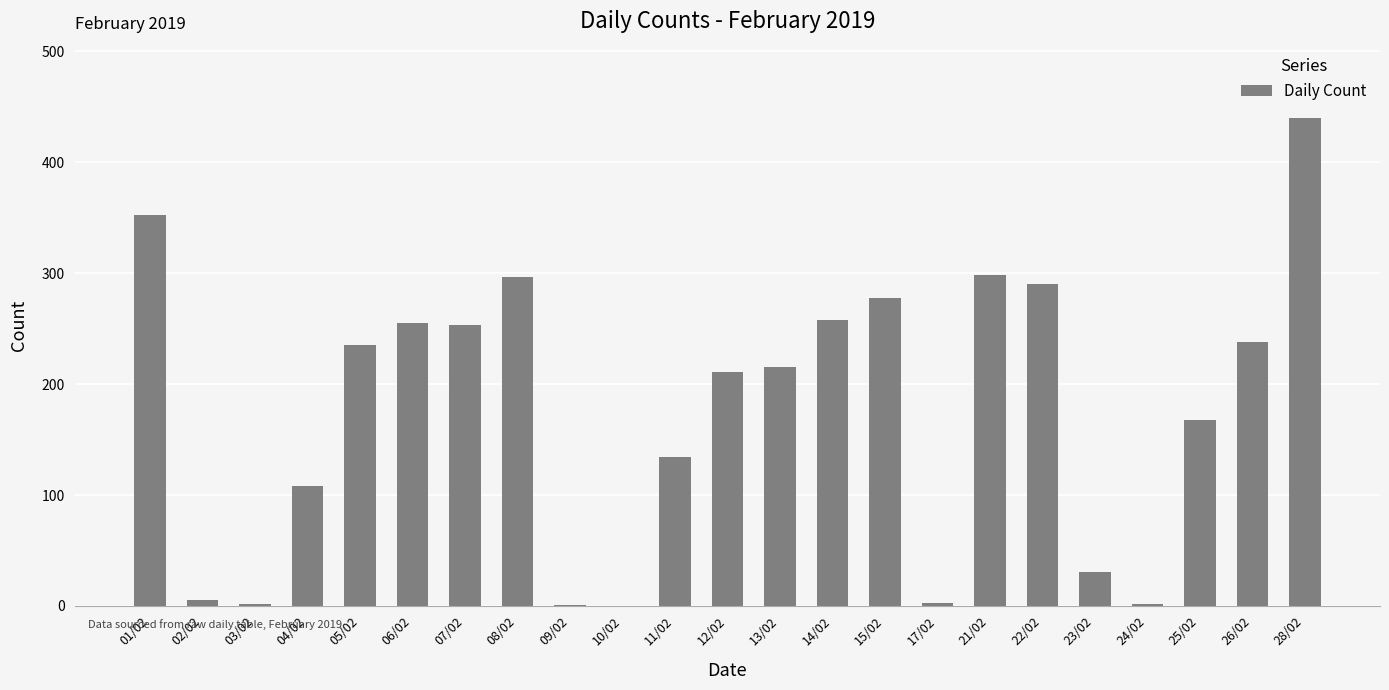

The chart shows a value of 72 at 04/02. True or false?

False